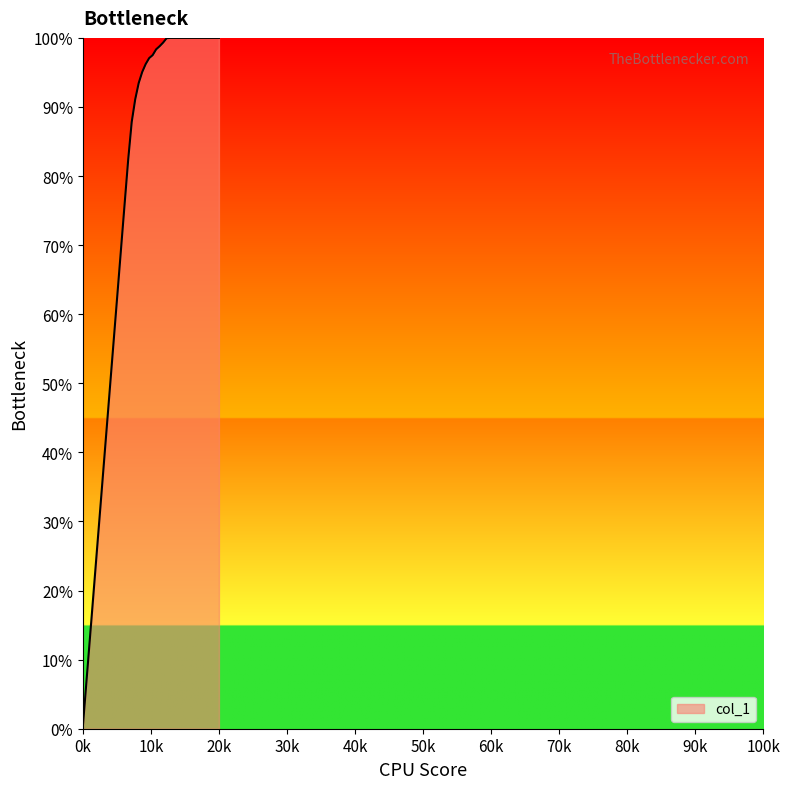

What is the difference between the second highest and second lowest values?

93.3